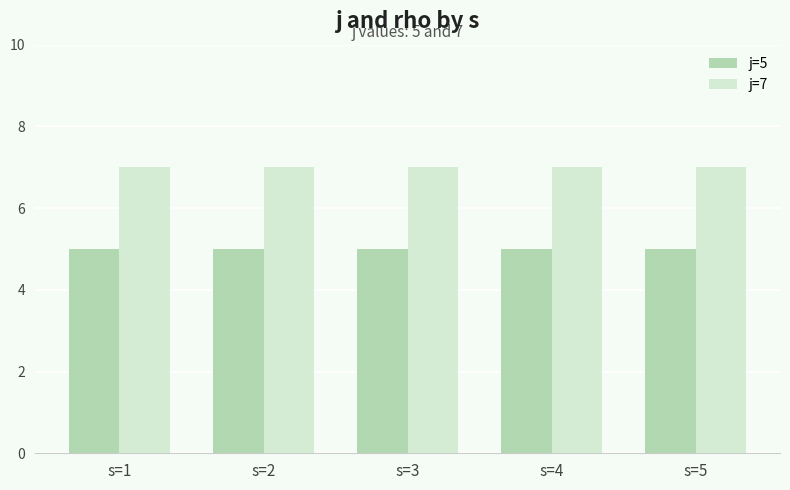

What is the maximum value shown in the chart?

7